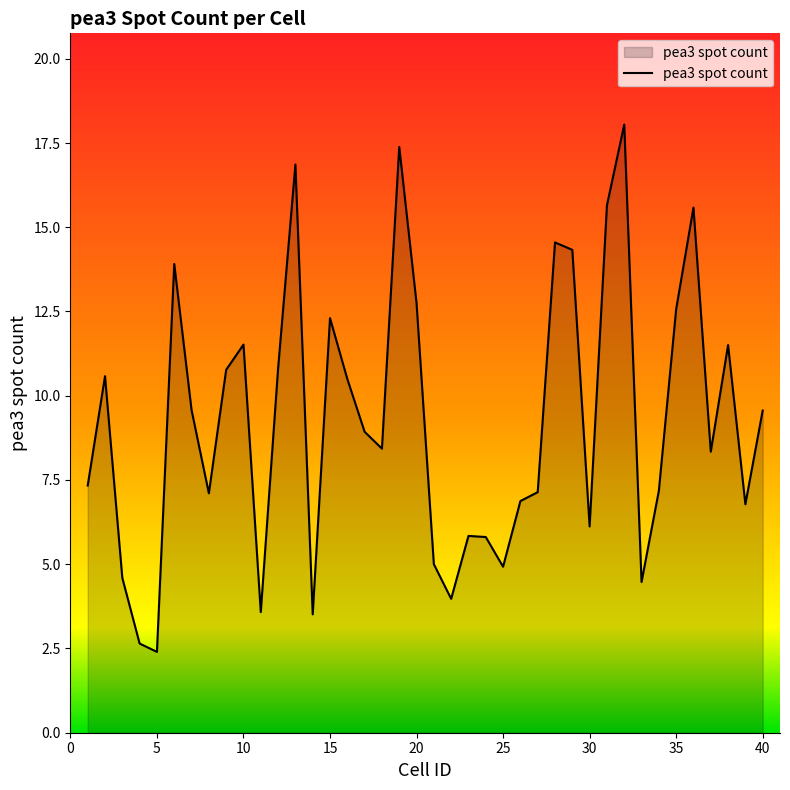

What is the maximum value shown in the chart?

18.0